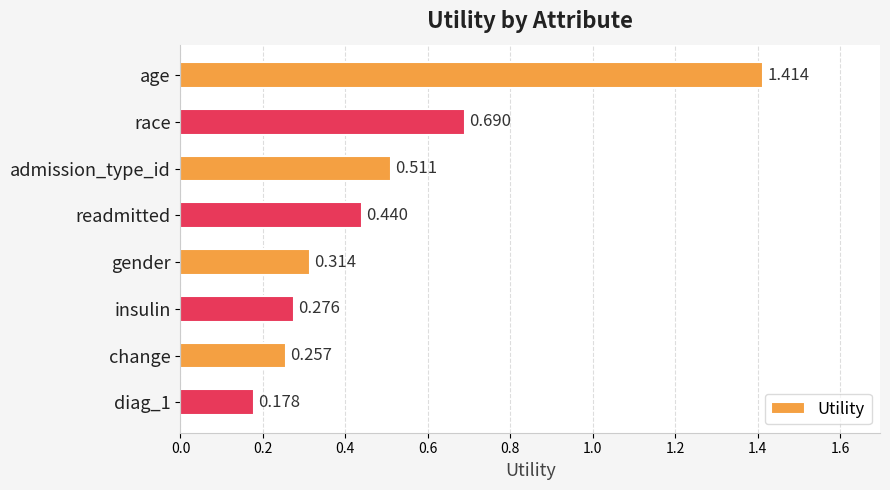

At which label is the value closest to 0?

diag_1